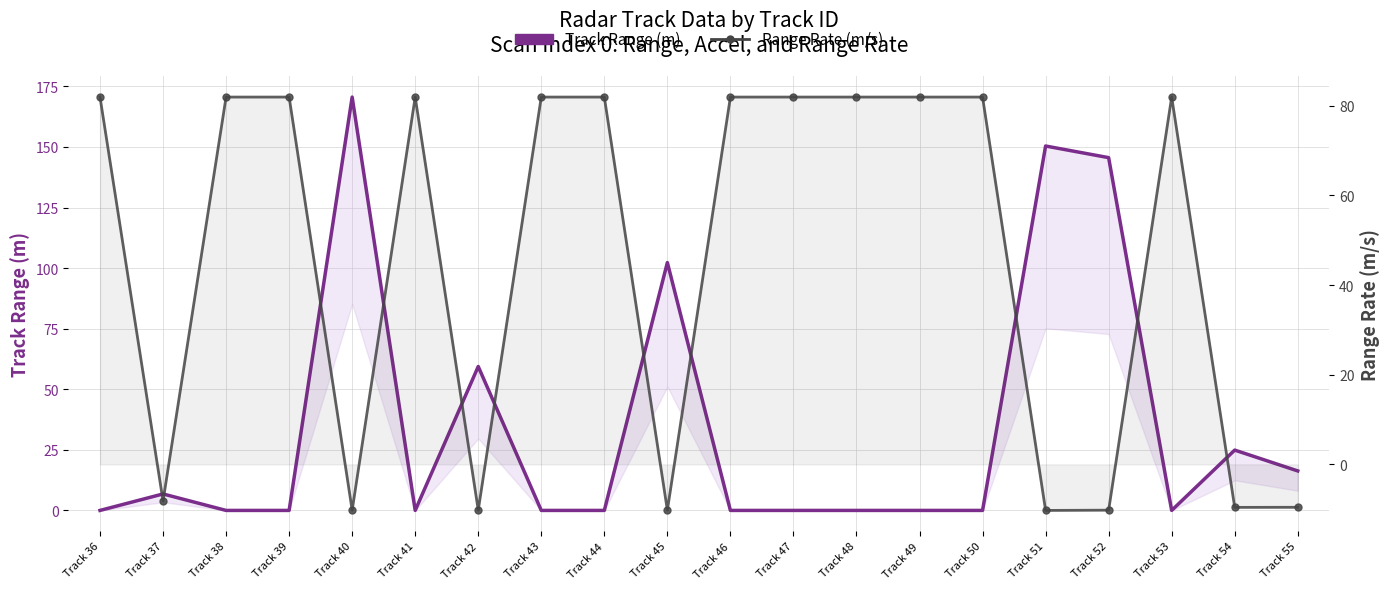

What is the value of the Range Rate (m/s) point at the 2nd from the left?

-8.2